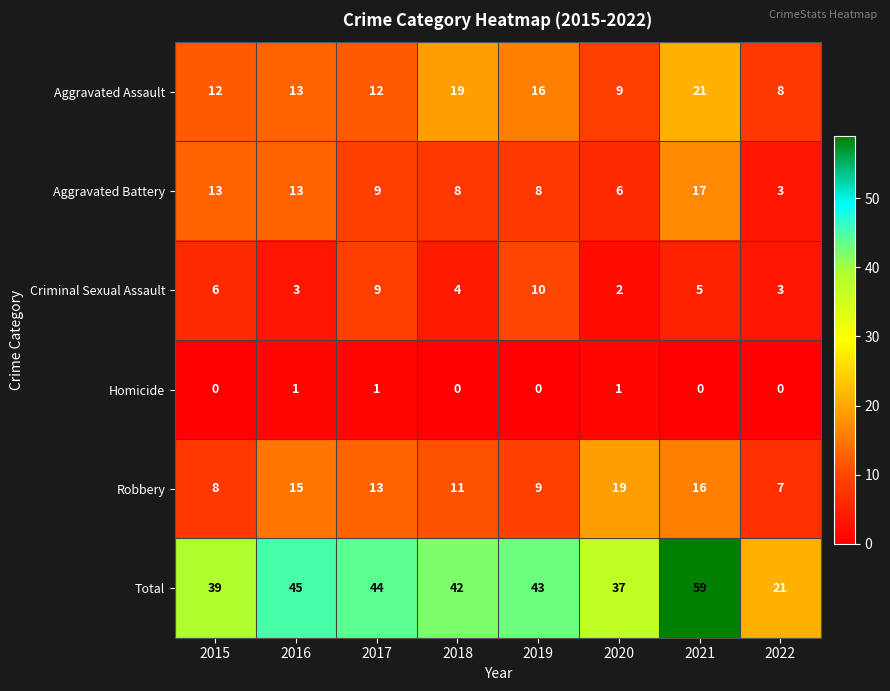

At which label does Criminal Sexual Assault first exceed 5?

2015